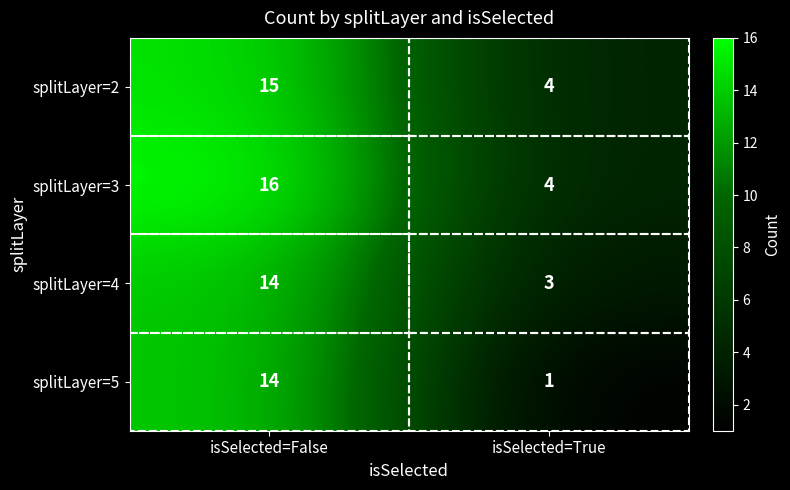

What is the highest value of the splitLayer=5 series?

14